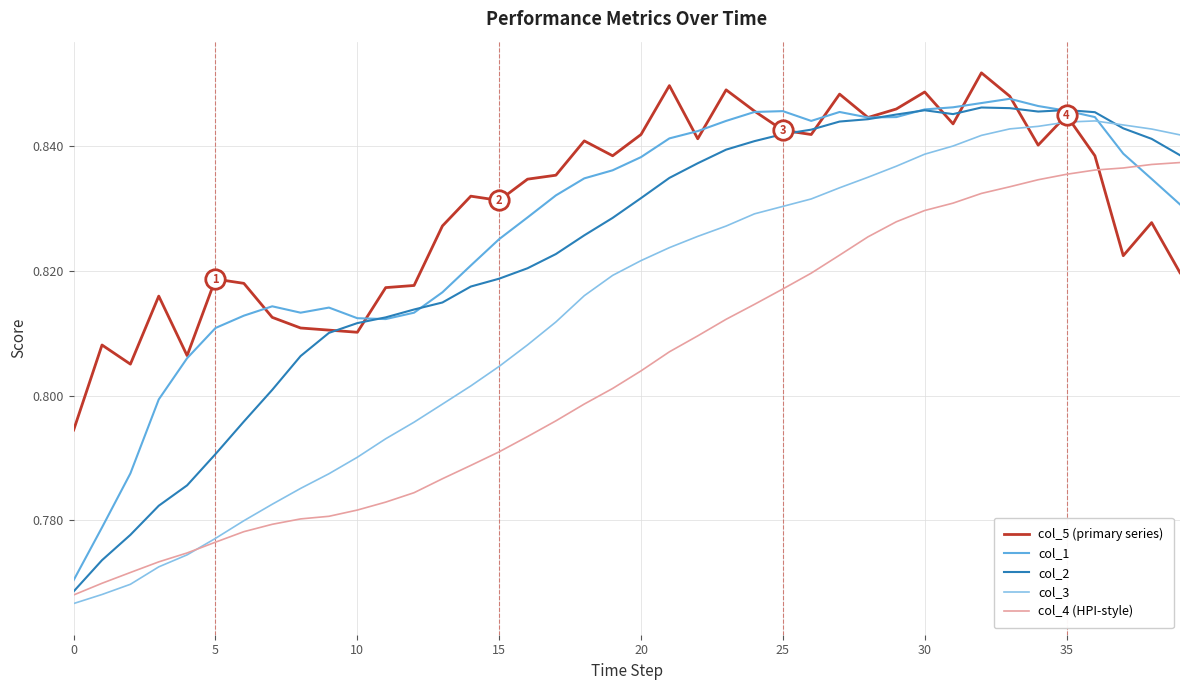

Which series ends up on top after the final intersection of col_5 (primary series) and col_4 (HPI-style)?

col_4 (HPI-style)